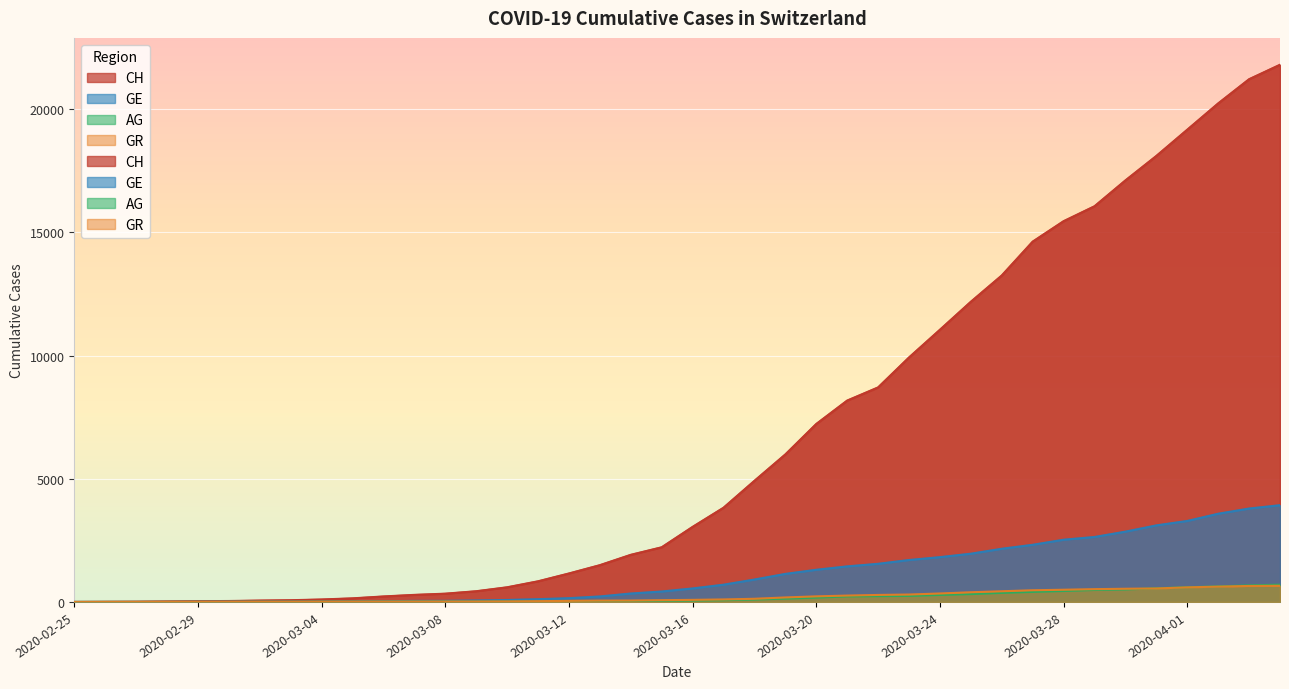

What is the label of the 36th point from the right?

2020-02-29